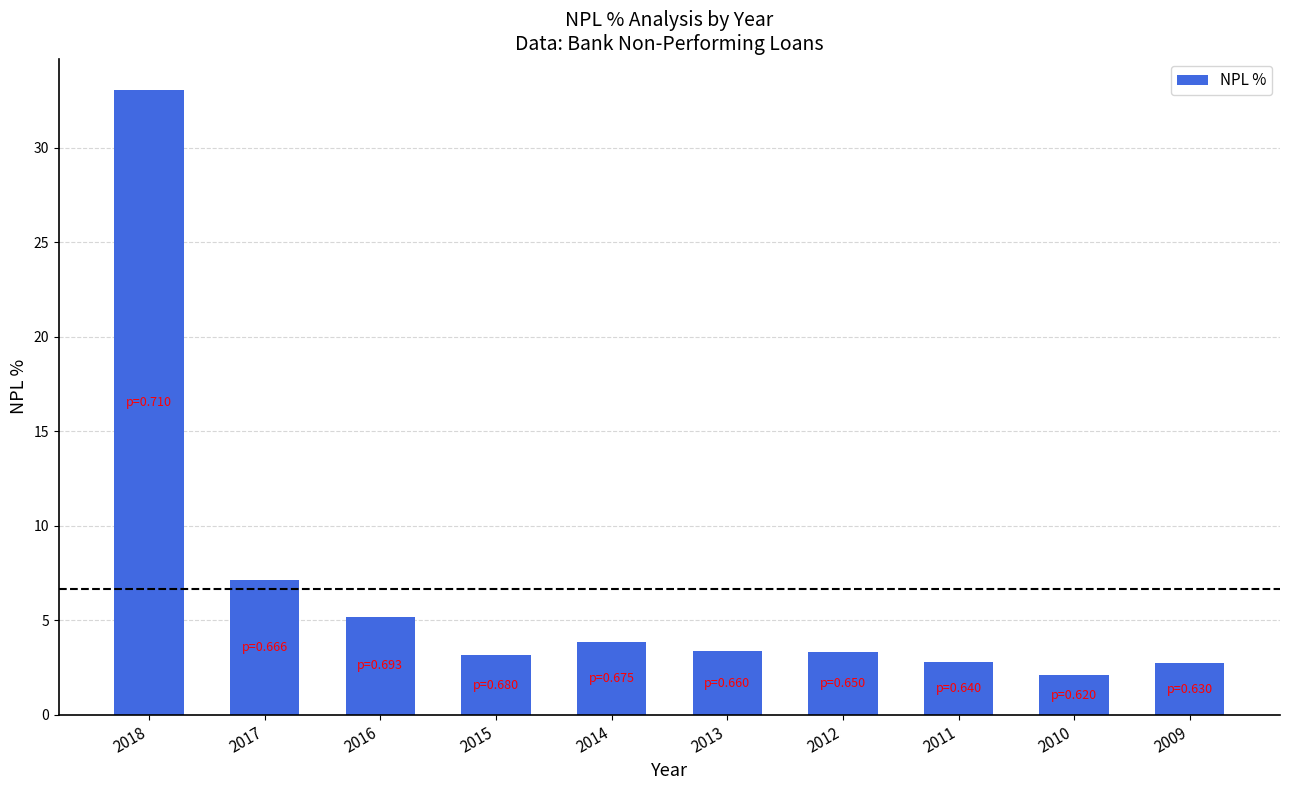

What is the difference between the maximum and minimum values?

31.0